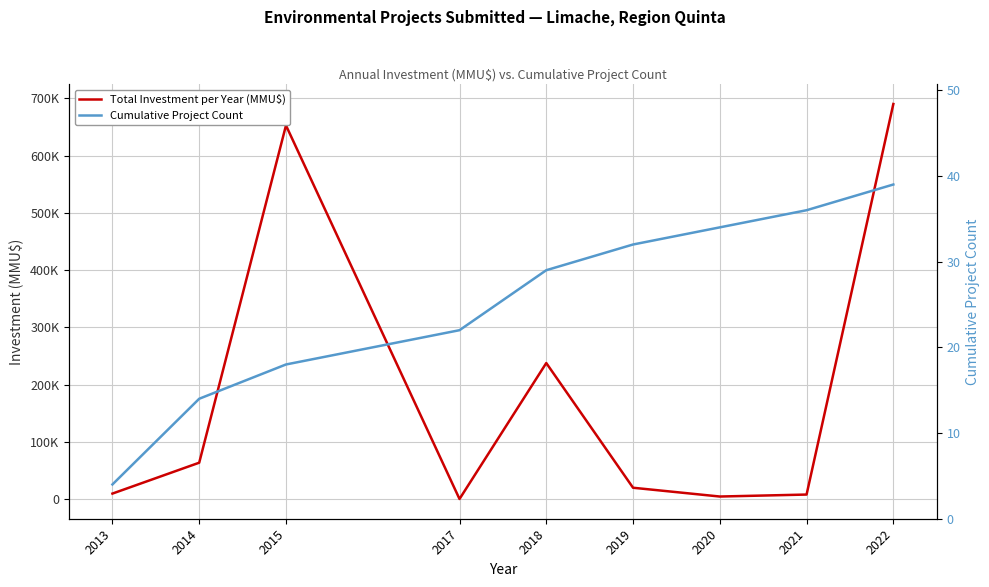

How many categories are shown in the chart?

9